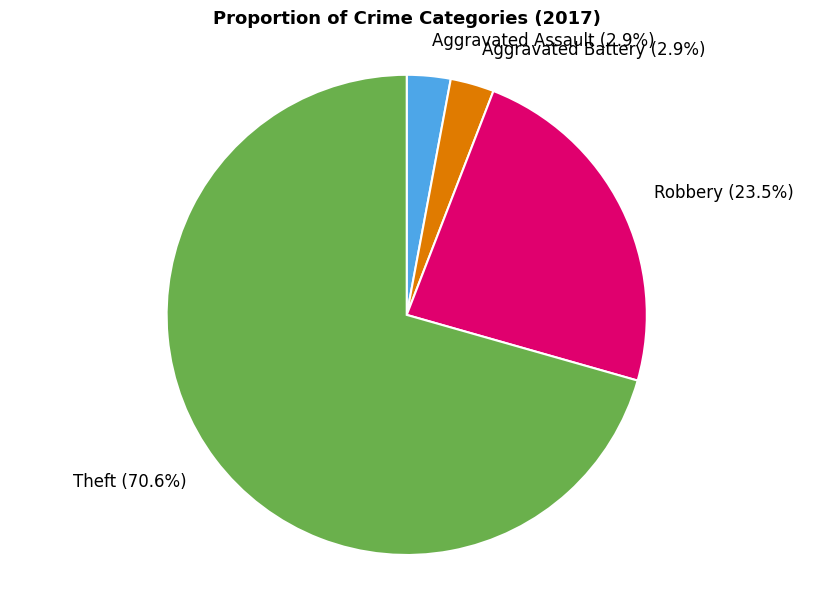

To the nearest percent, what portion does Theft represent?

71%